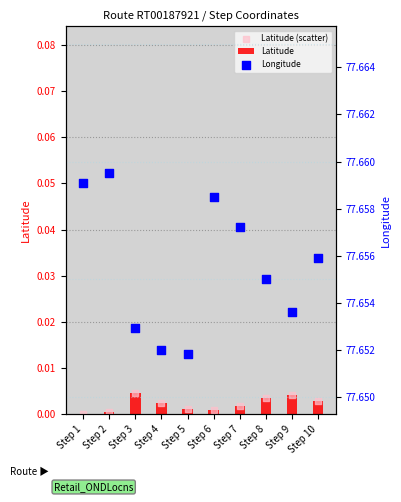

What is the total value across all series at Step 2?

77.7